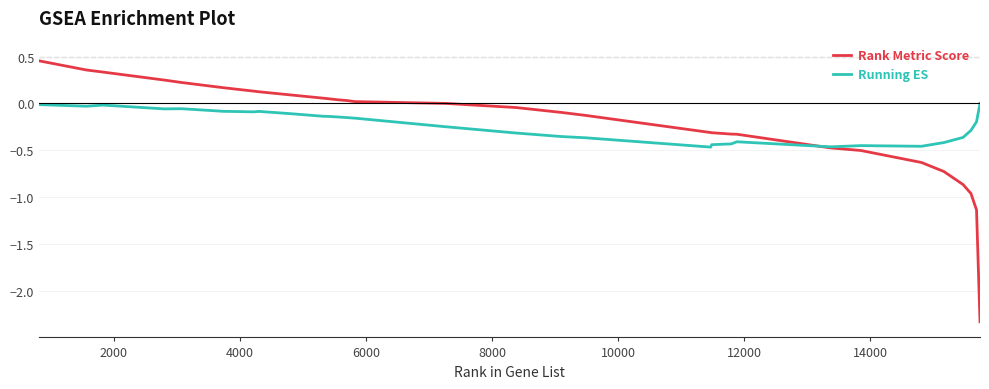

Which series has the widest spread of values?

Rank Metric Score